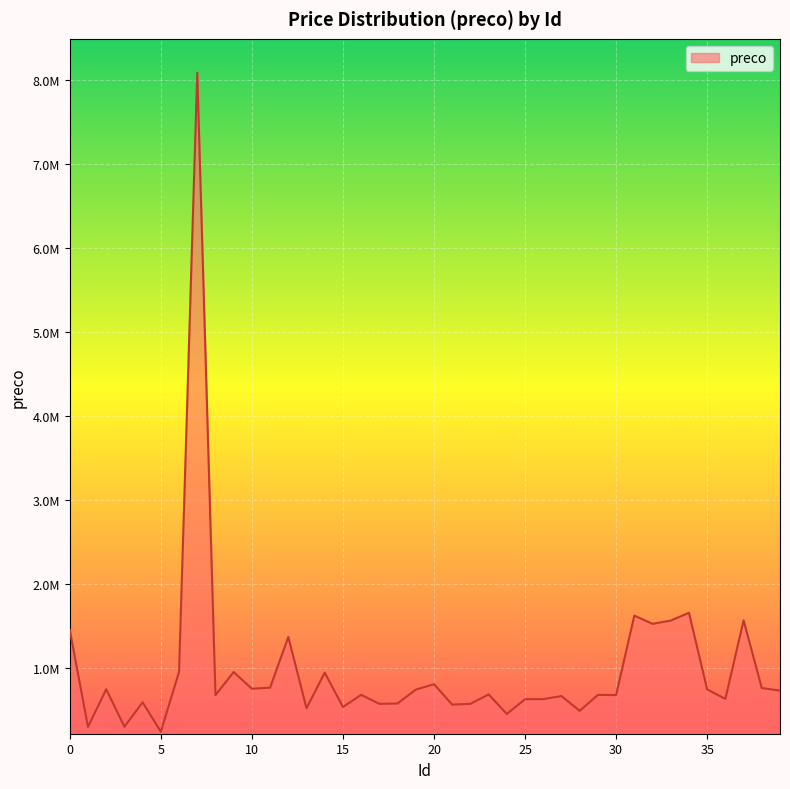

At which category does the chart reach its minimum across all series?

5